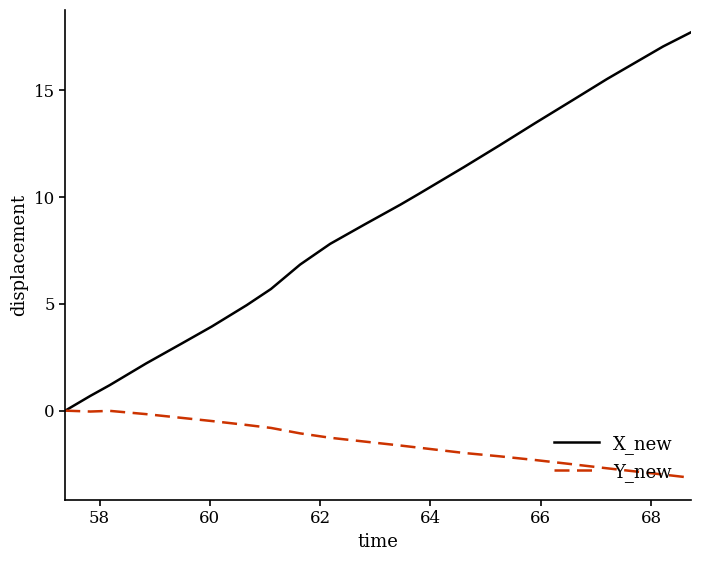

Which series has the largest range (max minus min)?

X_new